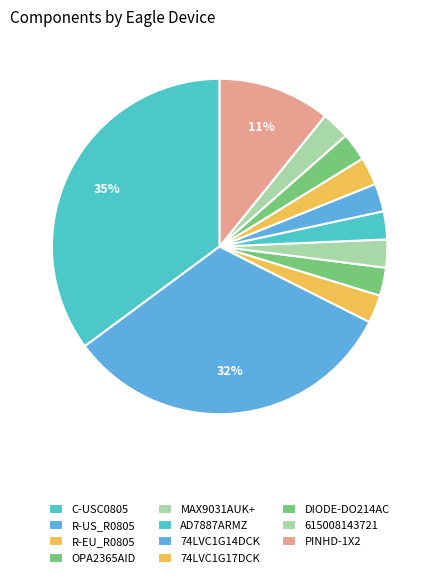

How many slices are in this pie chart?

11